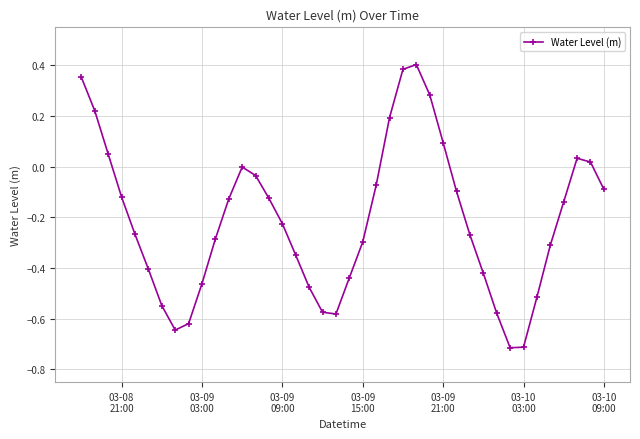

How many points are higher than both their immediate neighbors (excluding endpoints)?

3